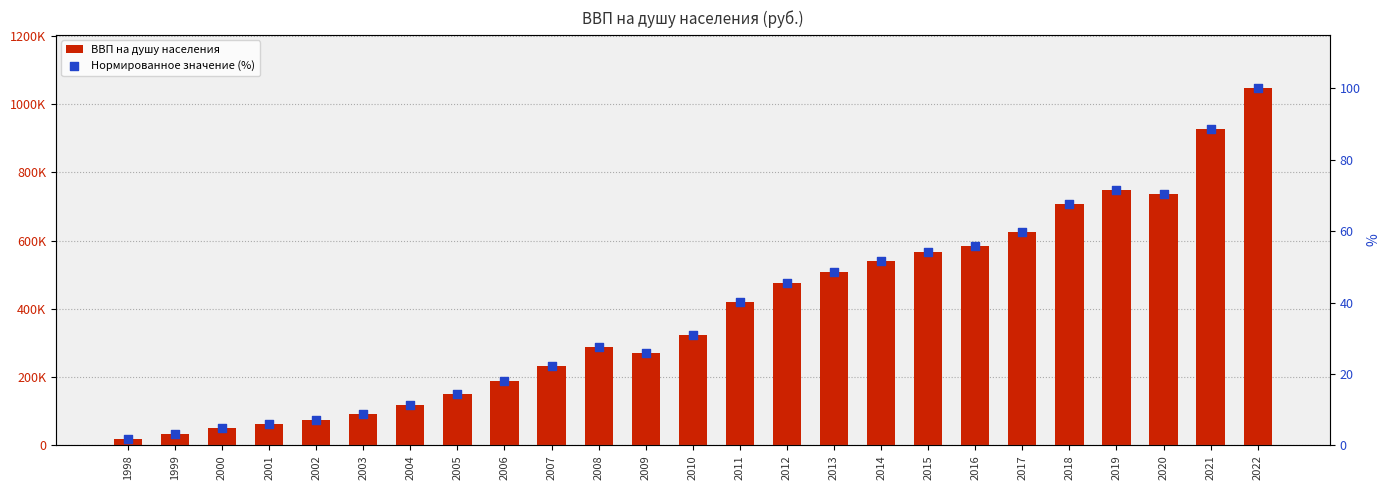

What are all the series names shown in the legend?

ВВП на душу населения, Нормированное значение (%)